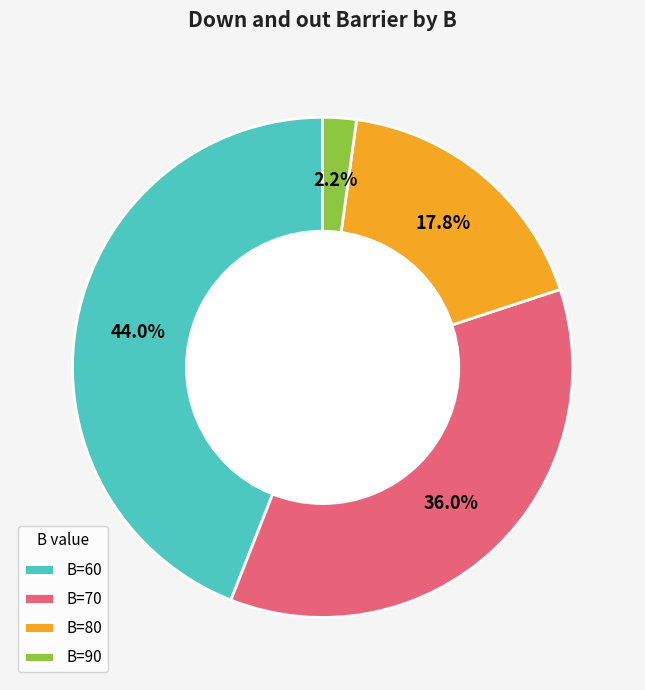

What is the ratio of the value at B=60 to the value at B=70?

1.2